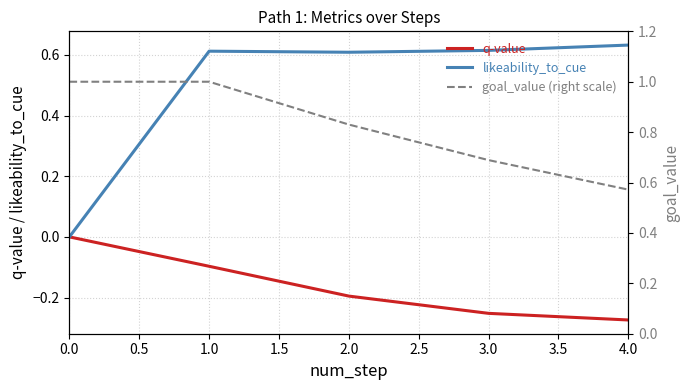

List the labels in order of q-value value, smallest first.

4.0, 3.0, 2.0, 1.0, 0.0